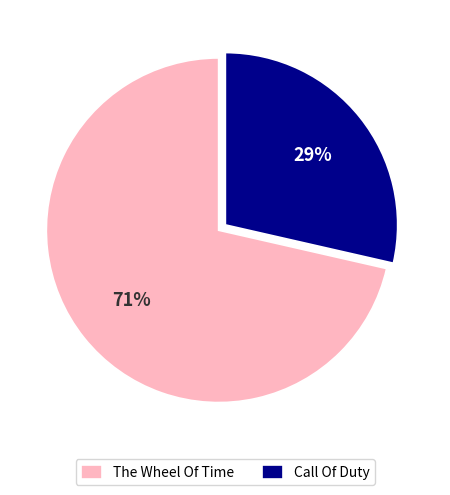

Which slice represents more than half of the pie?

The Wheel Of Time